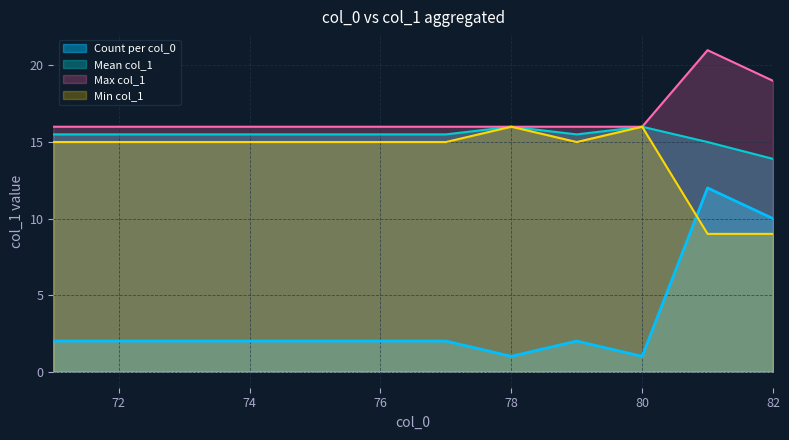

True or false: Count per col_0 and Max col_1 intersect in this chart.

False